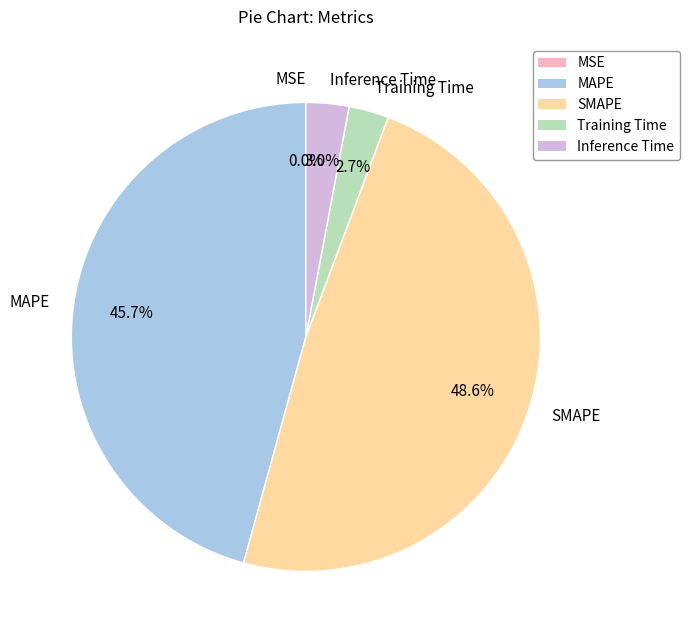

To the nearest percent, what is the difference between the largest and smallest slice percentages?

49%